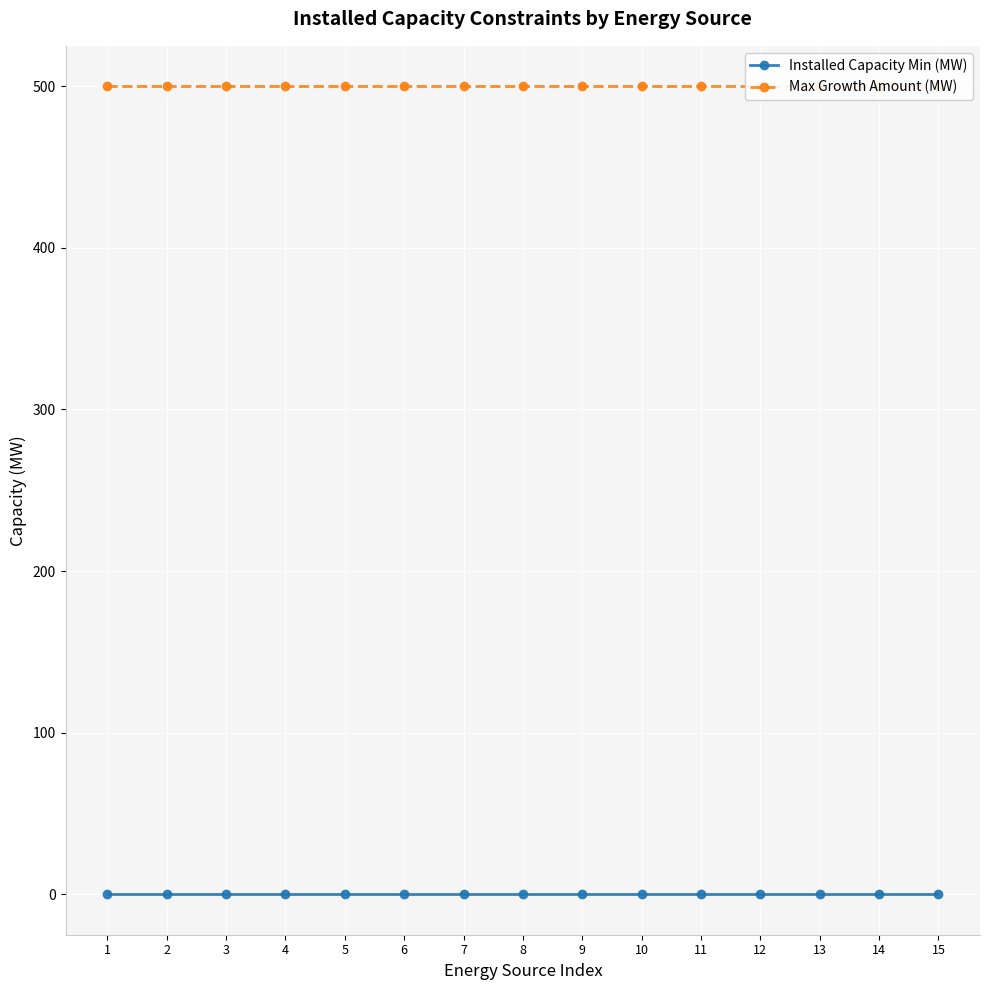

Reading left to right, what are all the values shown in this chart?

Installed Capacity Min (MW): 1=0	2=0	3=0	4=0	5=0	6=0	7=0	8=0	9=0	10=0	11=0	12=0	13=0	14=0	15=0
Max Growth Amount (MW): 1=500	2=500	3=500	4=500	5=500	6=500	7=500	8=500	9=500	10=500	11=500	12=500	13=500	14=500	15=500